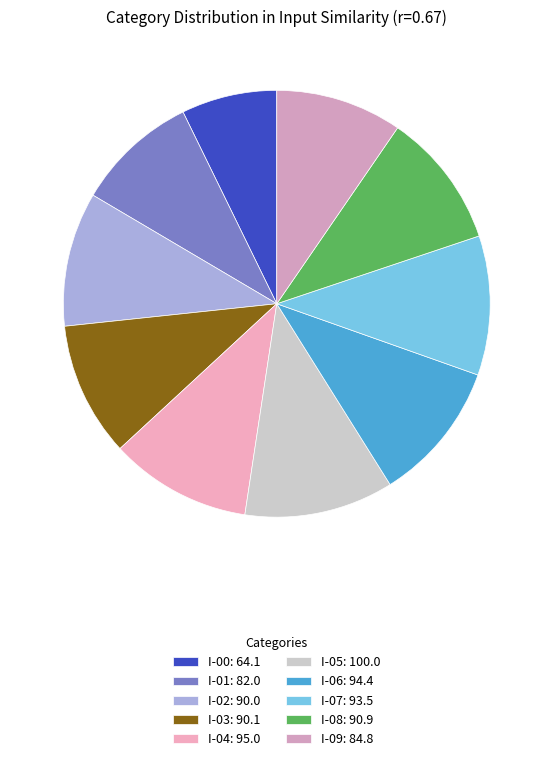

What is the largest slice in the pie chart?

I-05